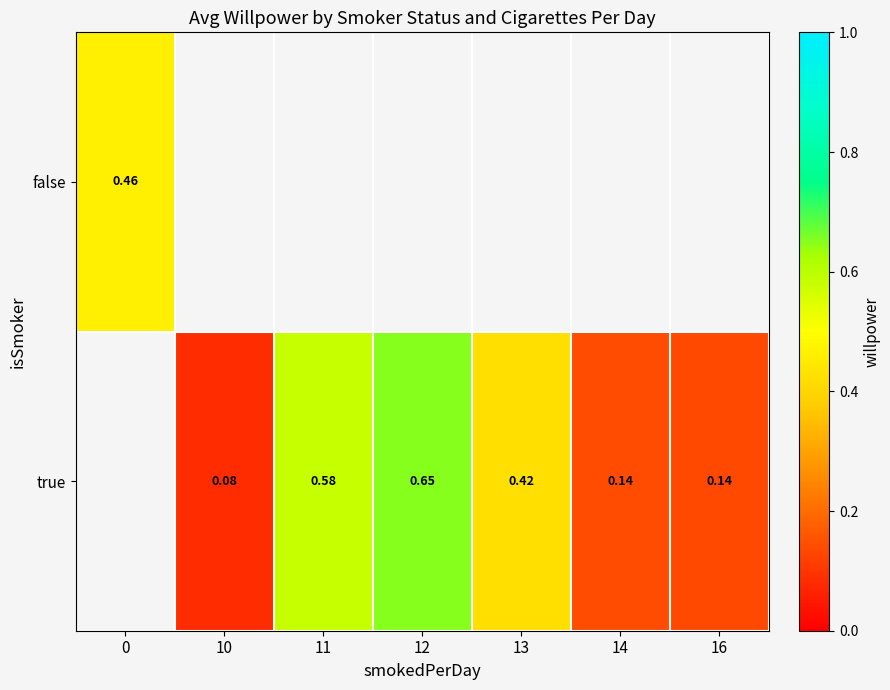

Which has a higher value, 16 or 14?

14